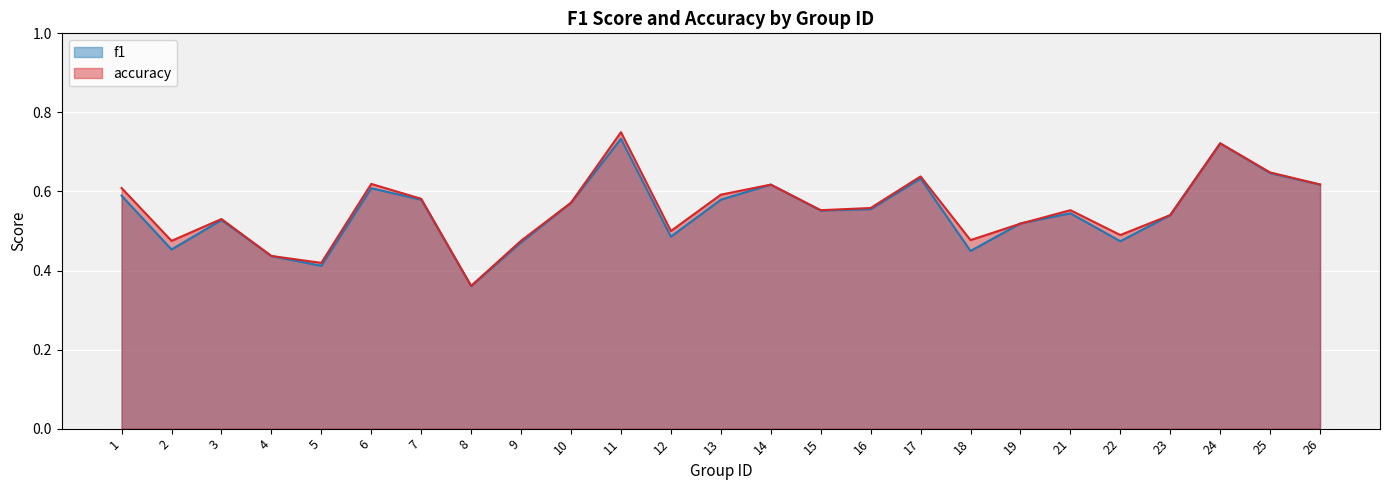

Reading left to right, what are all the values shown in this chart?

f1: 1=0.6	2=0.5	3=0.5	4=0.4	5=0.4	6=0.6	7=0.6	8=0.4	9=0.5	10=0.6	11=0.7	12=0.5	13=0.6	14=0.6	15=0.6	16=0.6	17=0.6	18=0.4	19=0.5	21=0.5	22=0.5	23=0.5	24=0.7	25=0.6	26=0.6
accuracy: 1=0.6	2=0.5	3=0.5	4=0.4	5=0.4	6=0.6	7=0.6	8=0.4	9=0.5	10=0.6	11=0.8	12=0.5	13=0.6	14=0.6	15=0.6	16=0.6	17=0.6	18=0.5	19=0.5	21=0.6	22=0.5	23=0.5	24=0.7	25=0.6	26=0.6